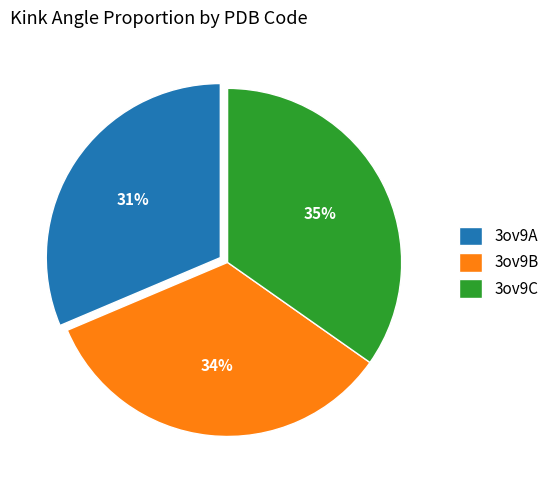

Rank the categories by value from highest to lowest.

3ov9C, 3ov9B, 3ov9A